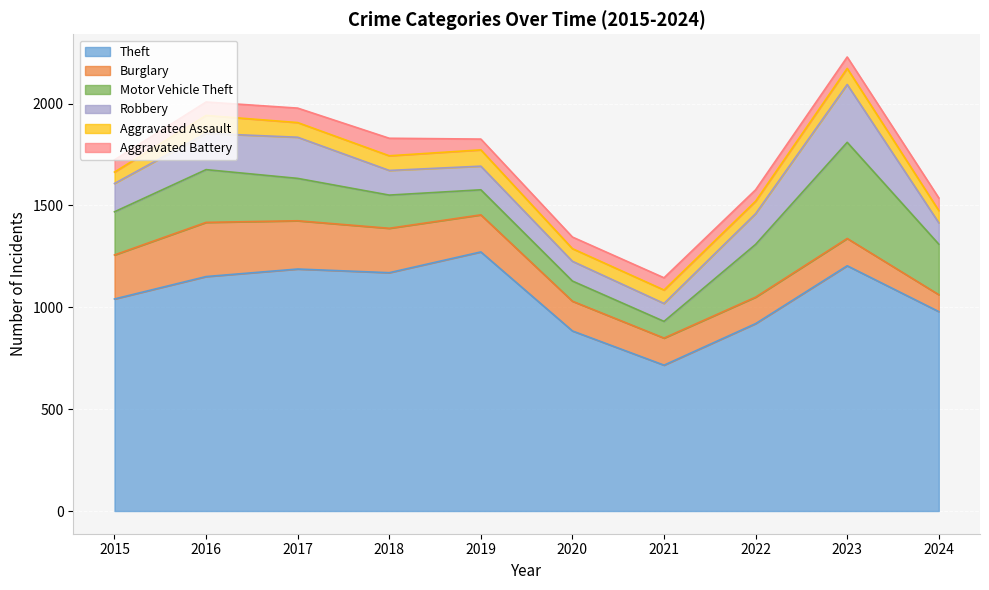

True or false: Aggravated Assault and Burglary intersect in this chart.

False